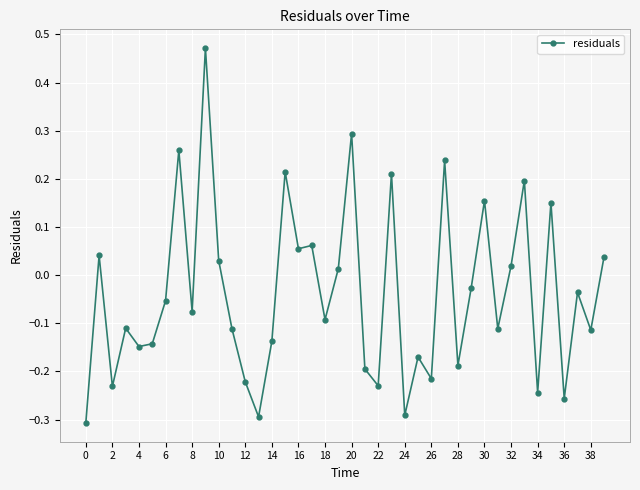

True or false: the data has more than 1 interior local peaks.

True